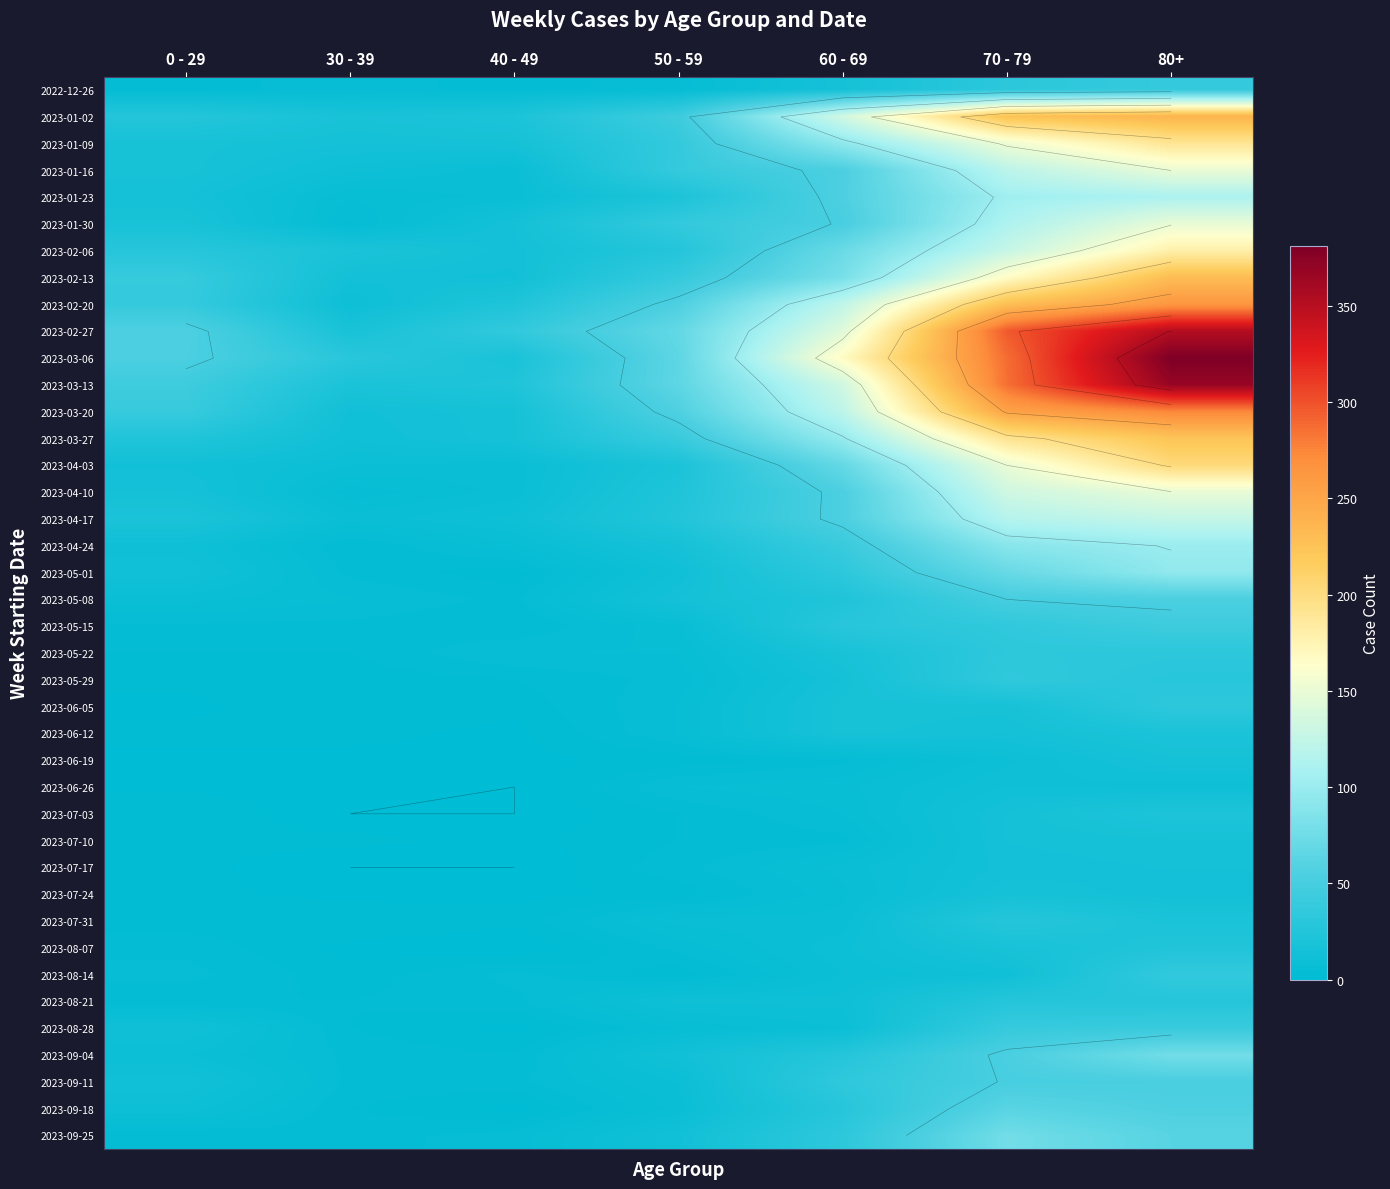

The 2023-07-10 series shows 3 at 50 - 59. True or false?

True